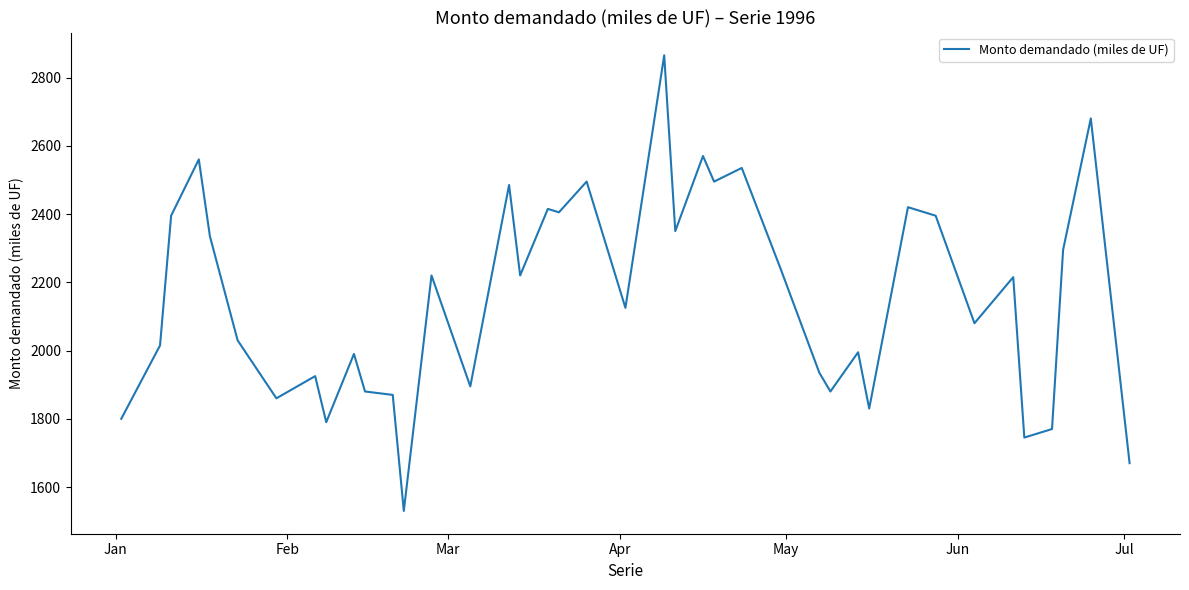

What is the difference between the maximum and minimum values?

1335